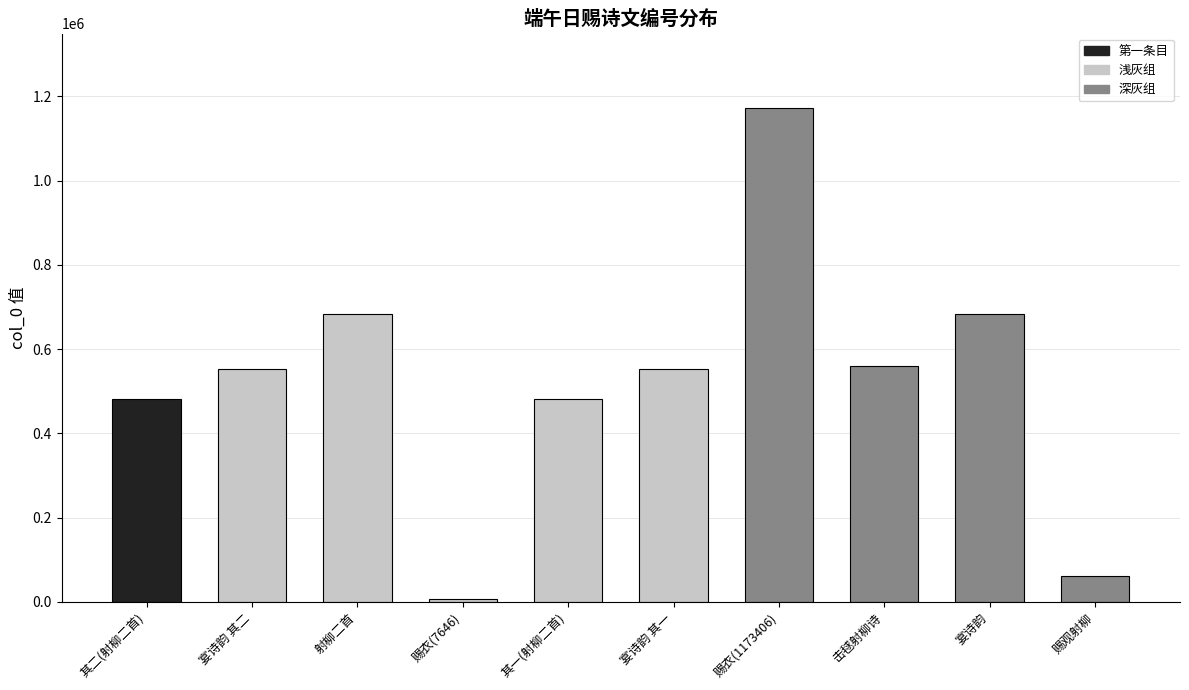

The chart shows a value of 684666 at 宴诗韵. True or false?

True